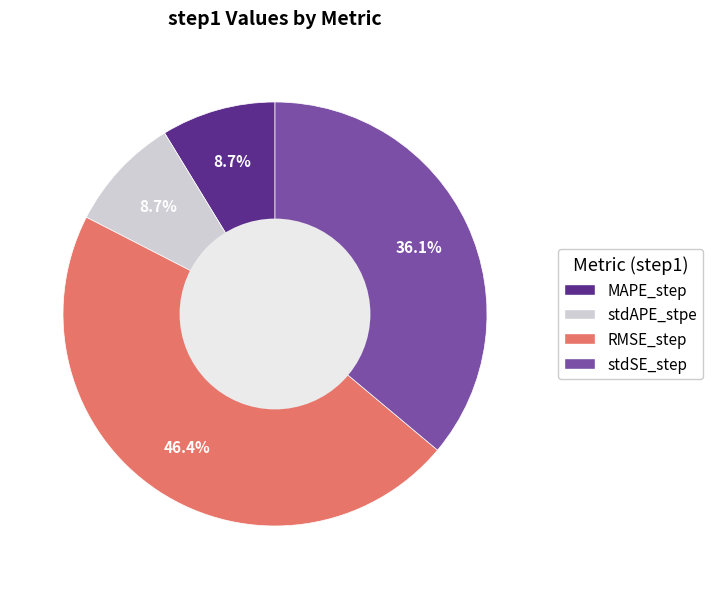

Which slice is the largest?

RMSE_step